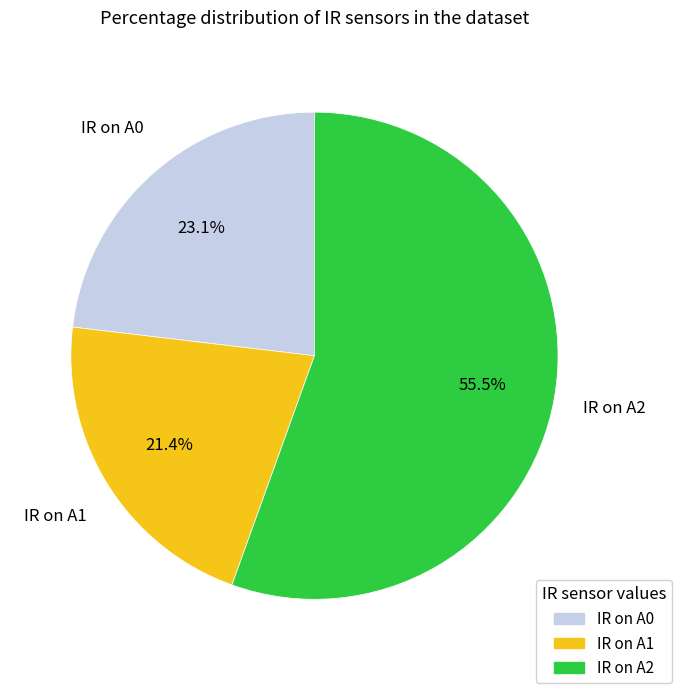

How many slices are in this pie chart?

3